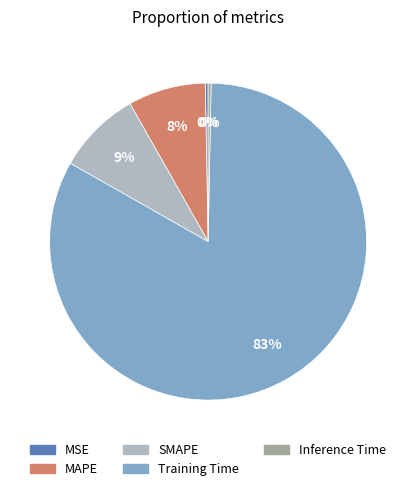

What is the largest slice in the pie chart?

Training Time